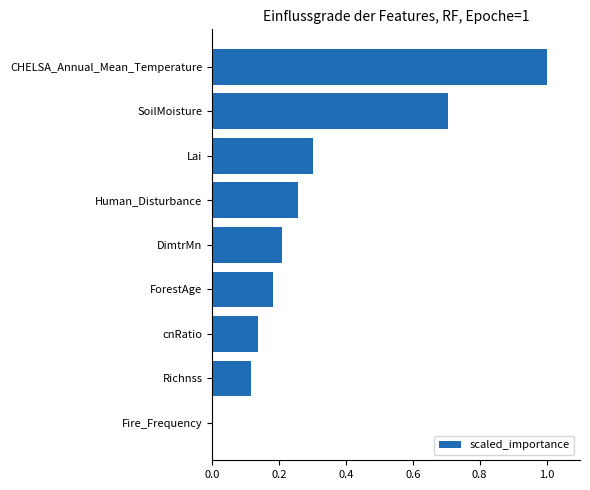

Which has a higher value, DimtrMn or Human_Disturbance?

Human_Disturbance